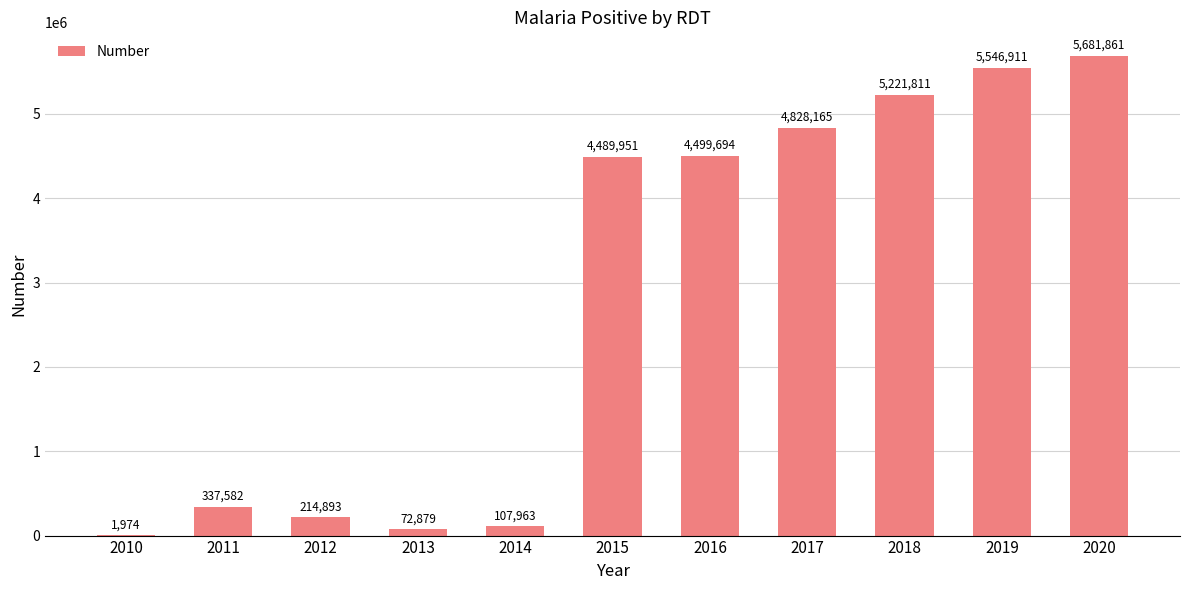

What is the maximum value shown in the chart?

5681861